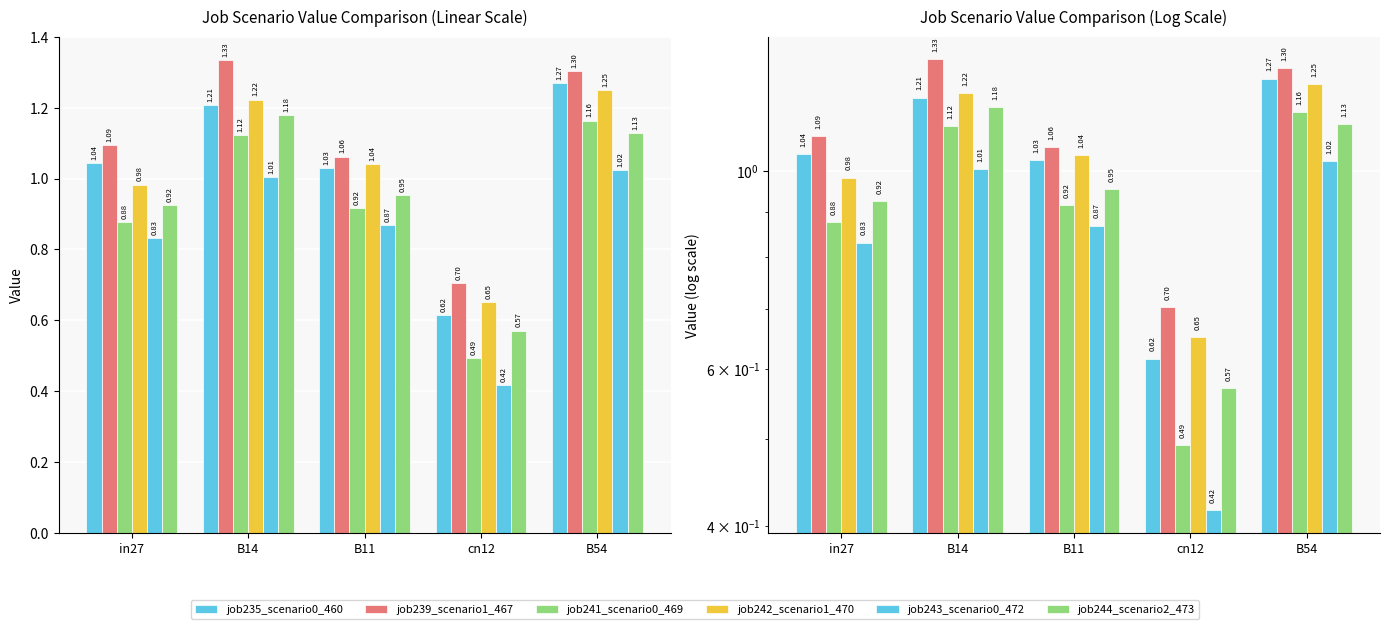

What is the difference between the maximum and minimum values in the job244_scenario2_473 series?

0.6